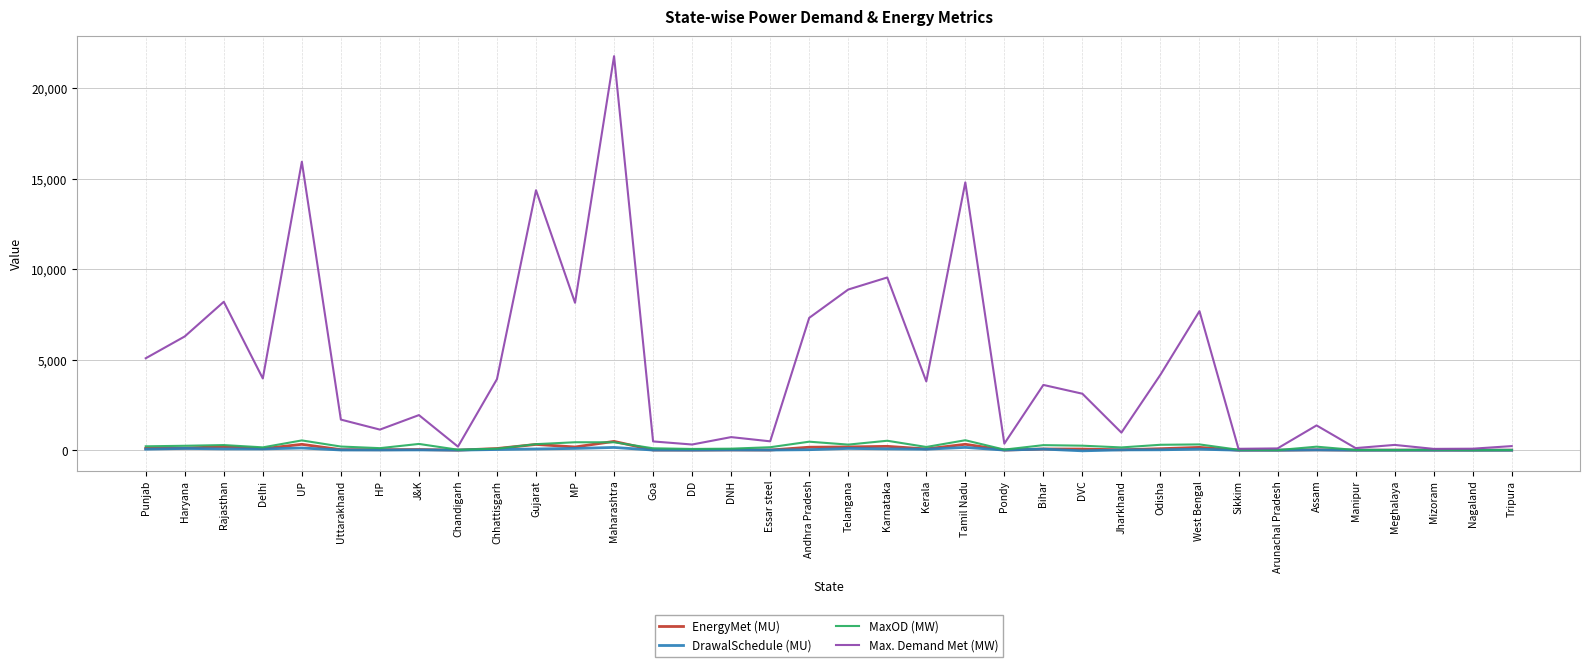

Is it true that Max. Demand Met (MW) equals 972.0 at Jharkhand?

True